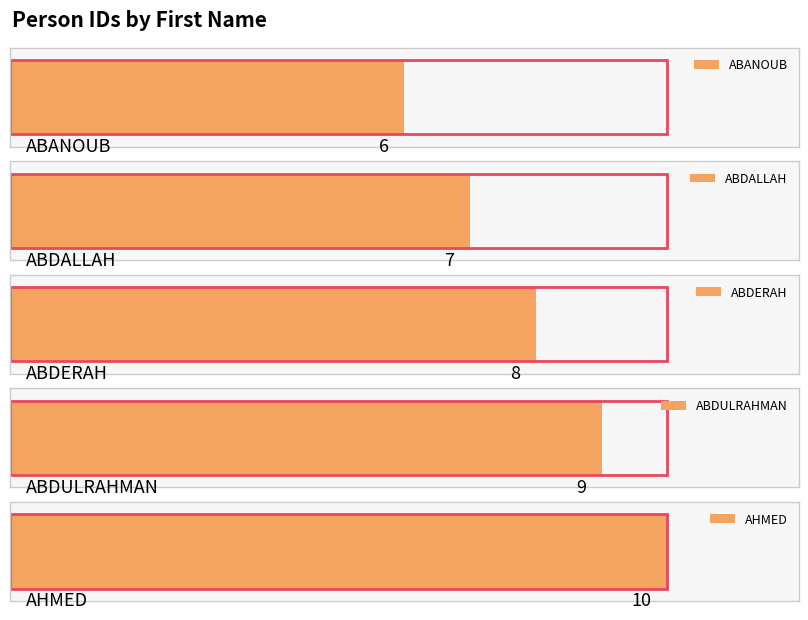

Which has a higher value, ABDALLAH or ABANOUB?

ABDALLAH